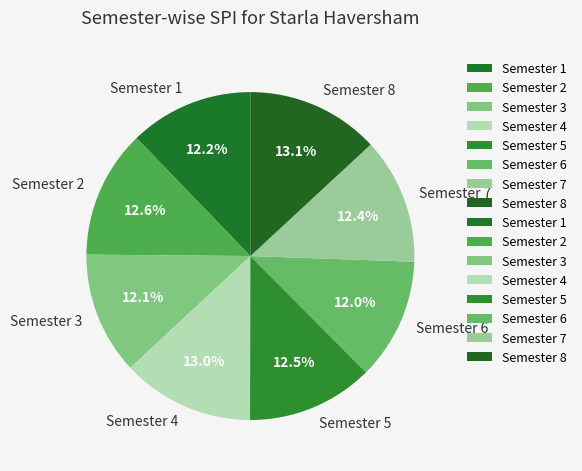

To the nearest percent, what is the difference between the largest and smallest slice percentages?

1%